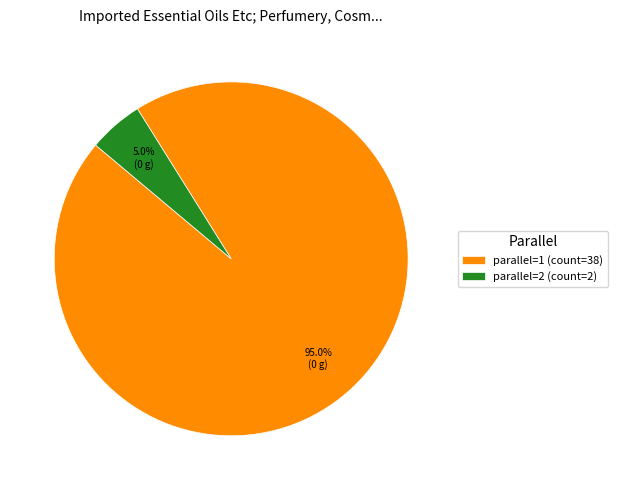

What is the largest slice in the pie chart?

parallel=1 (count=38)